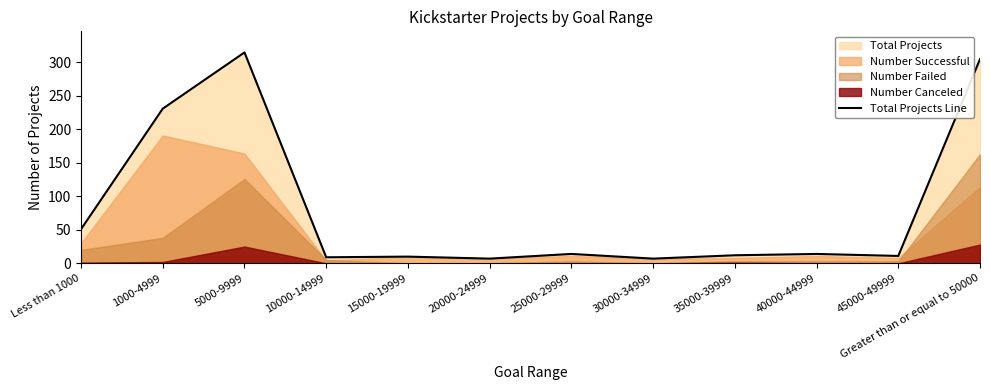

True or false: the data shows 14 at 25000-29999.

True